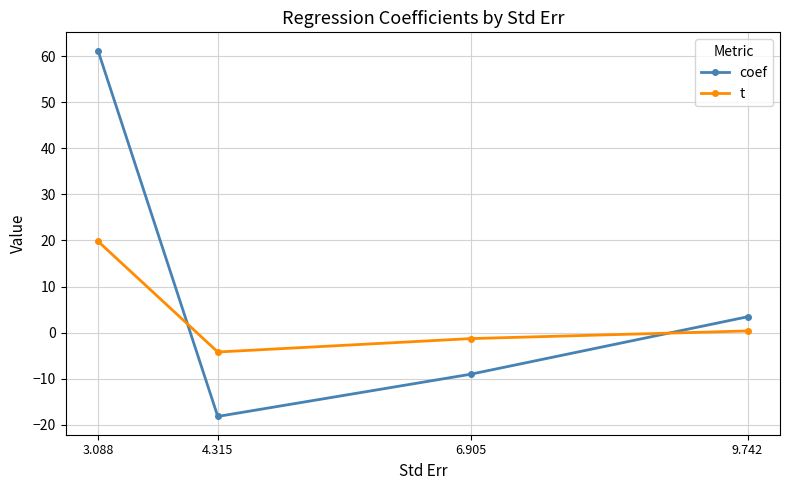

What is the difference between the second highest and second lowest values in the t series?

1.7